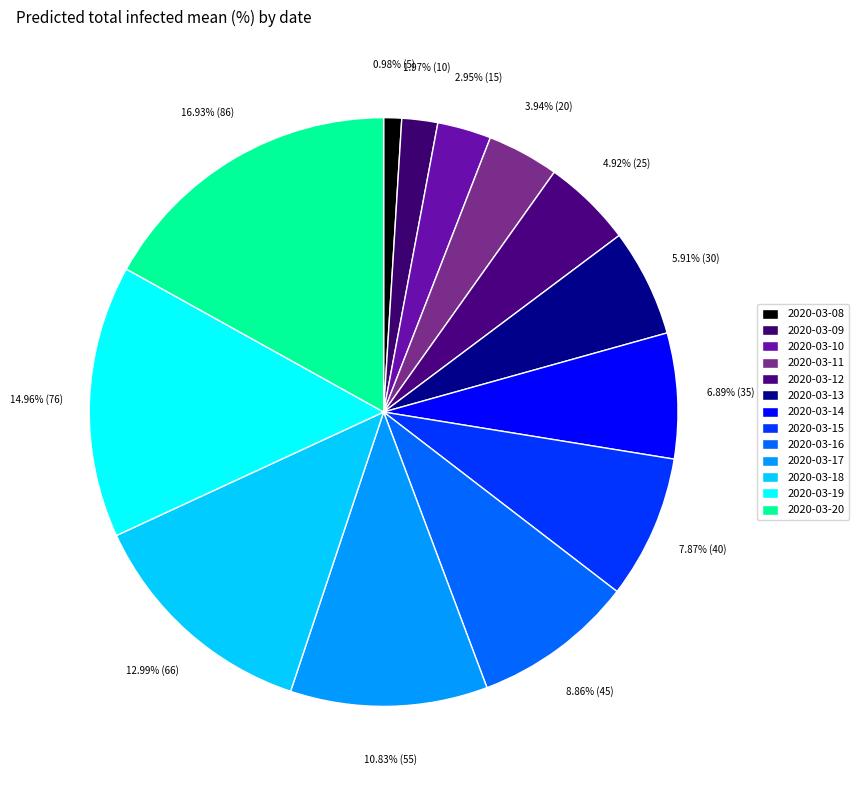

Is it true that 2020-03-18 is 6% of the pie?

False